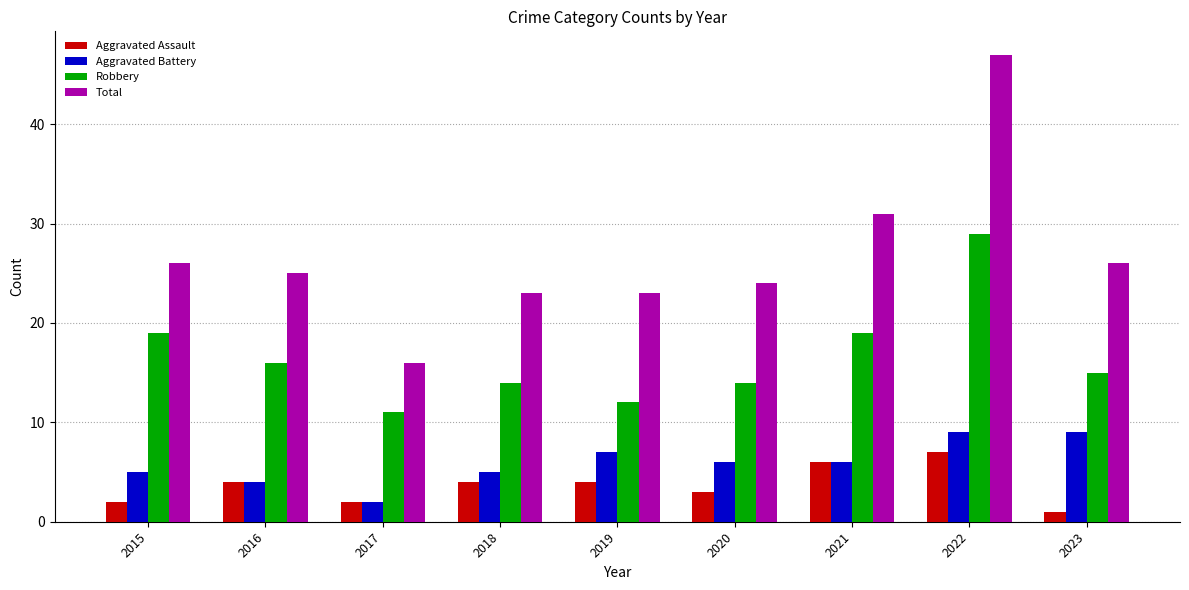

What is the difference between the Aggravated Assault values at 2017 and 2019?

2